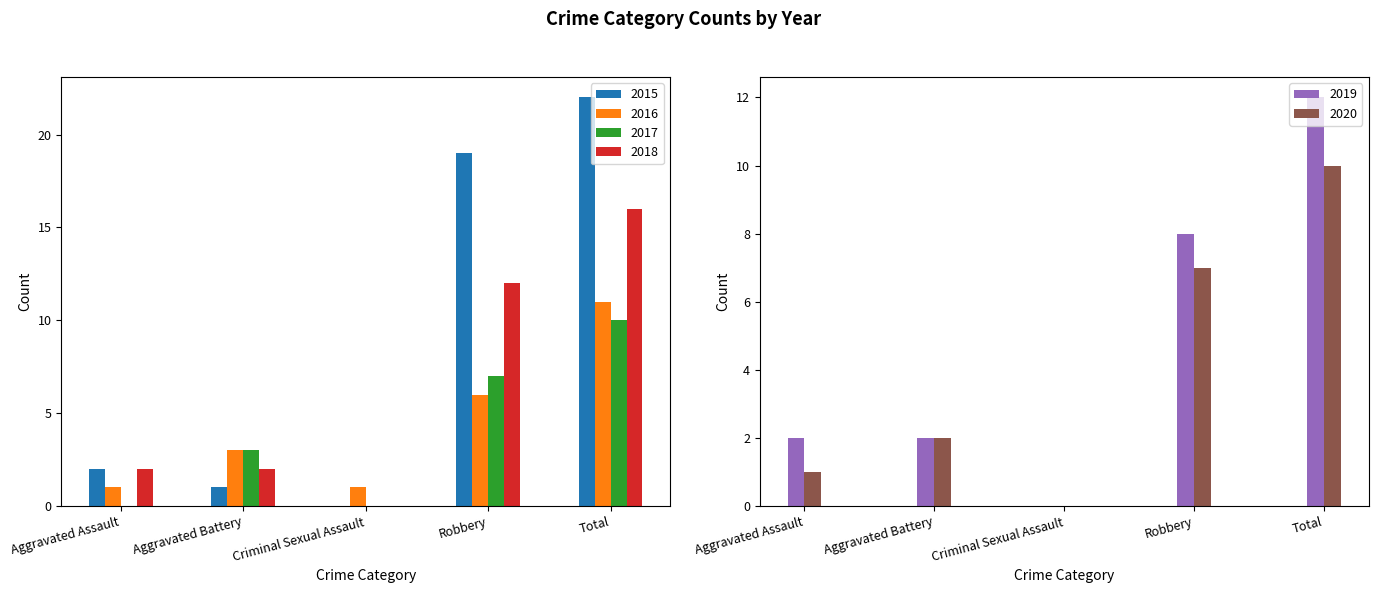

What is the sum of the 2018 values at Robbery and Aggravated Battery?

14